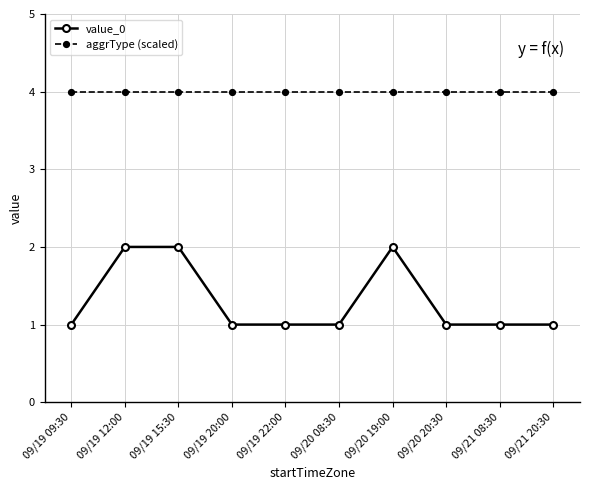

Which series has the largest total across all categories?

aggrType (scaled)